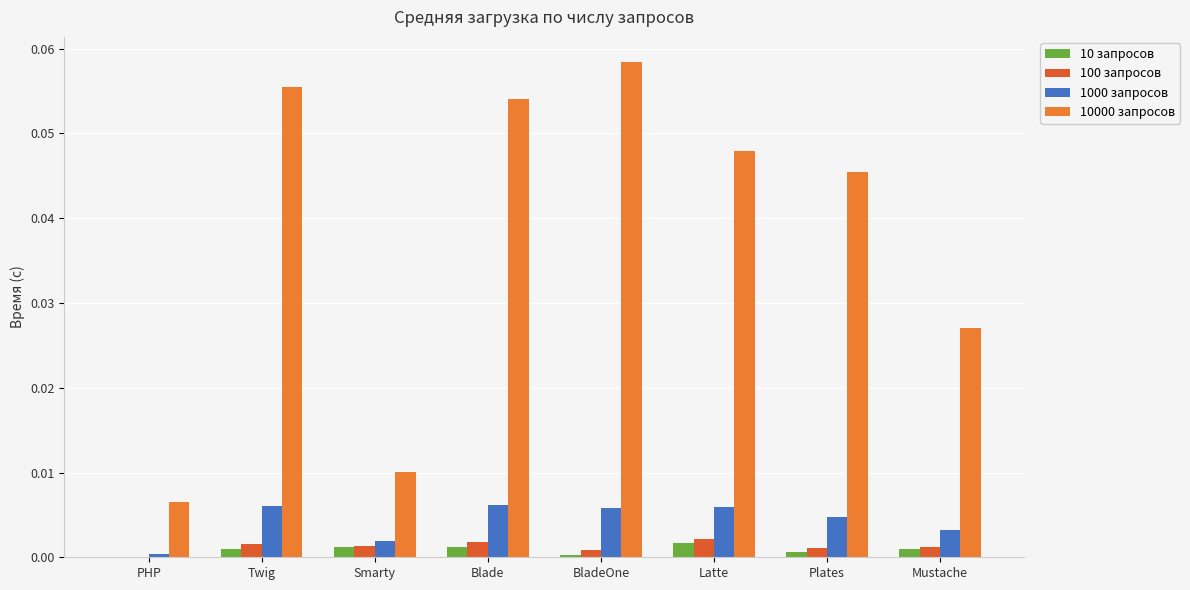

Where is 10000 запросов nearest to the value 0?

PHP